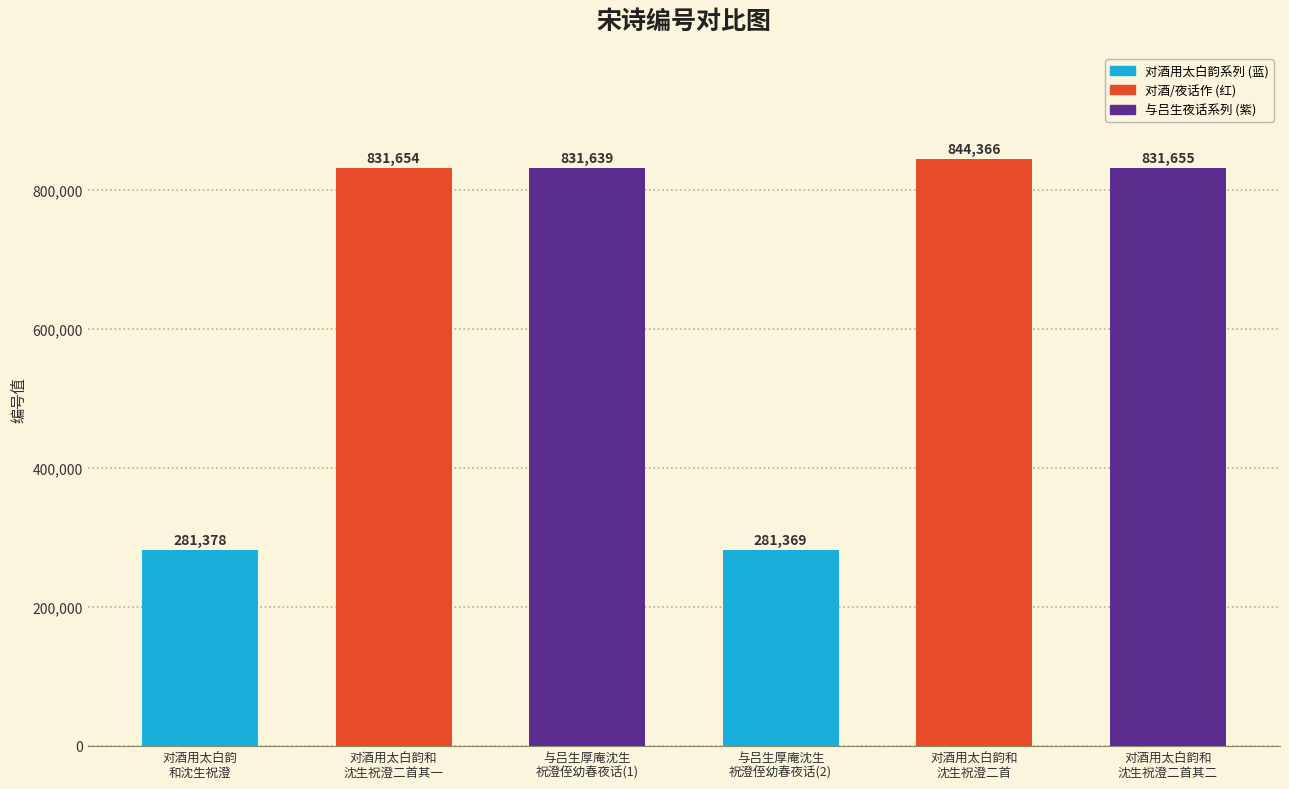

How many bars are there in total?

6